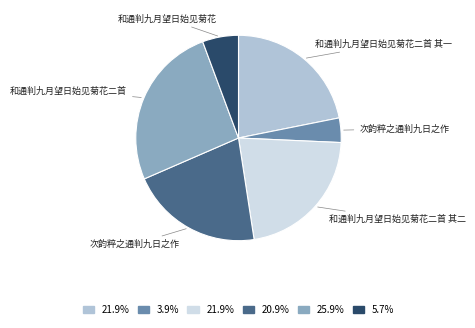

Count the number of slices in the pie.

6